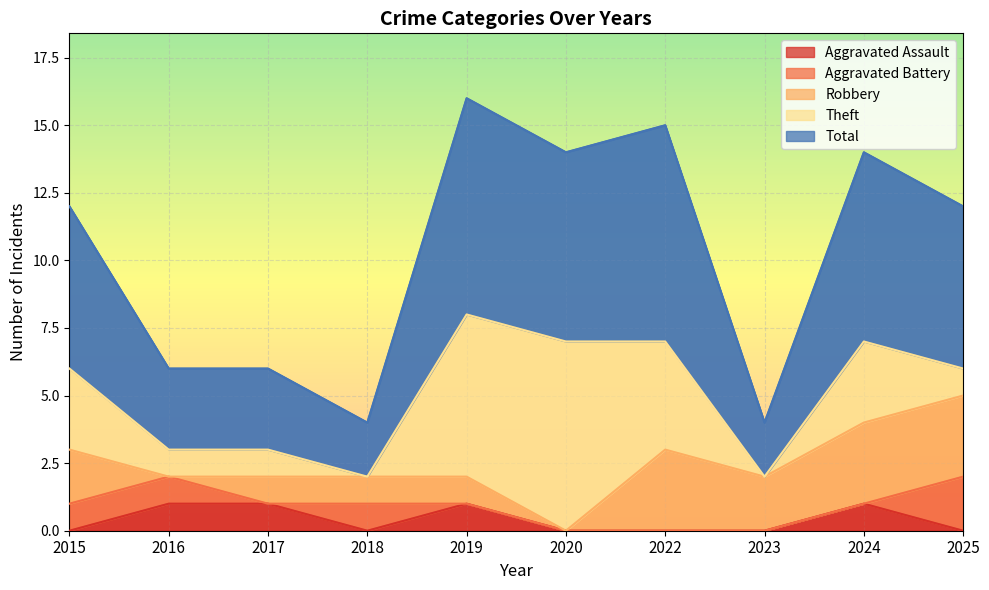

The value of Aggravated Battery at 2020 is 1. True or false?

False